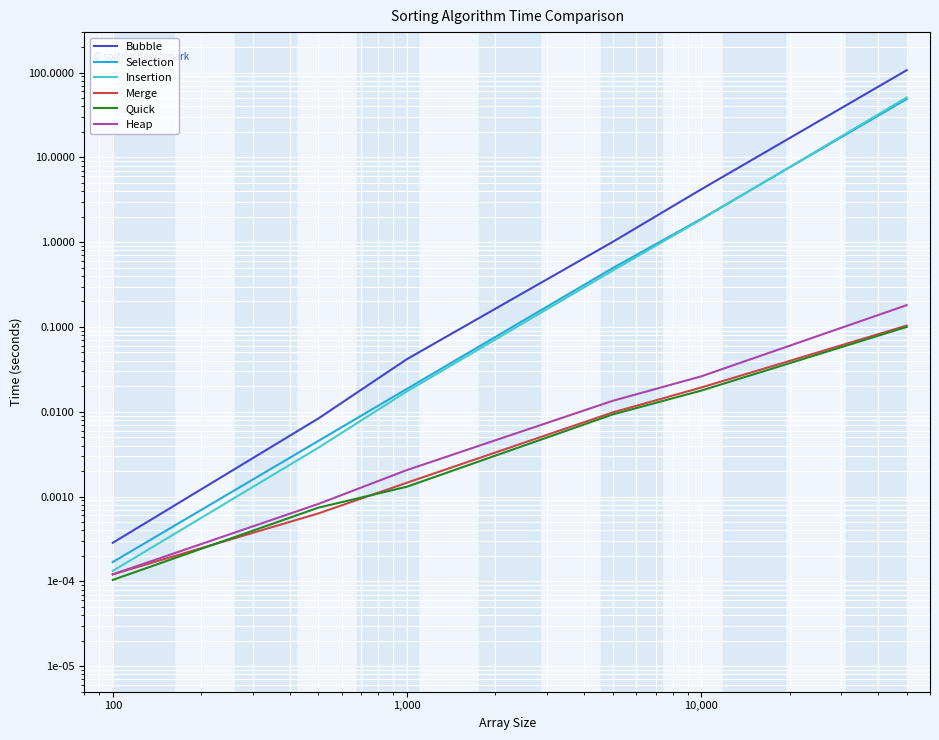

Is the value of Bubble at 100 greater than the value of Insertion at 100,000?

No